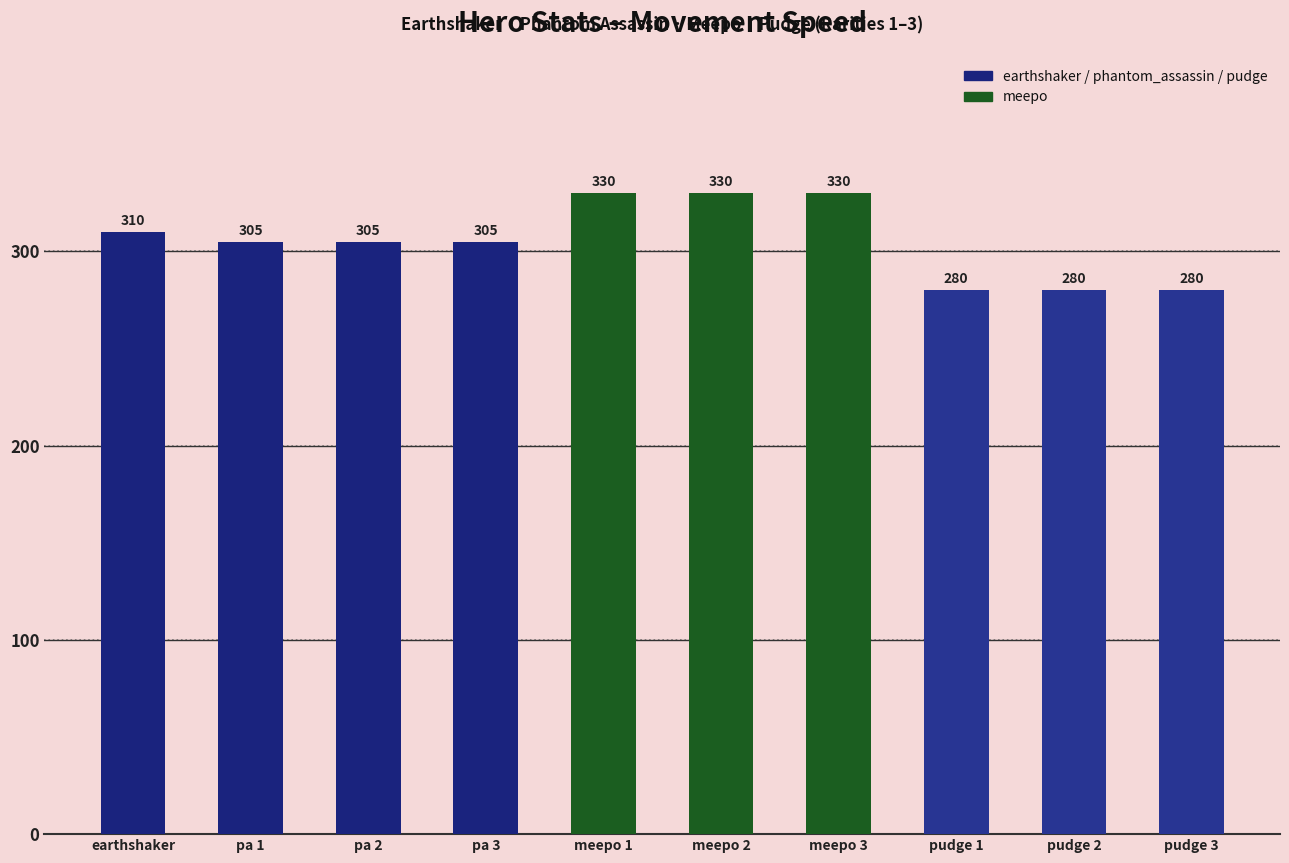

Are the bars horizontal?

No